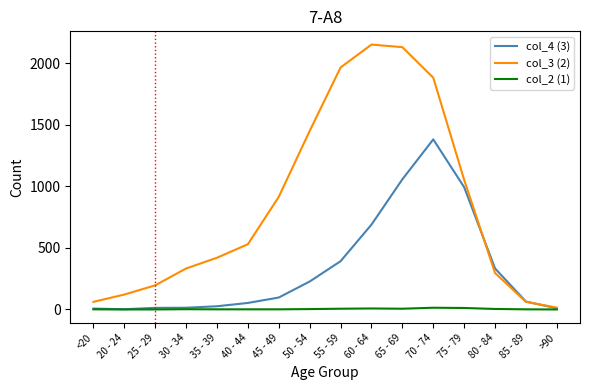

Read the col_4 (3) value at 30 - 34.

14